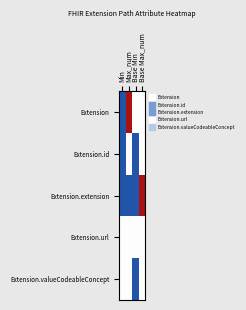

Which series changed the most between Base Min and Base Max_num?

Extension.extension